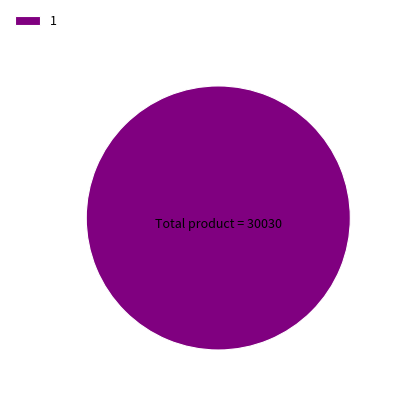

Rank the categories by value from lowest to highest.

1